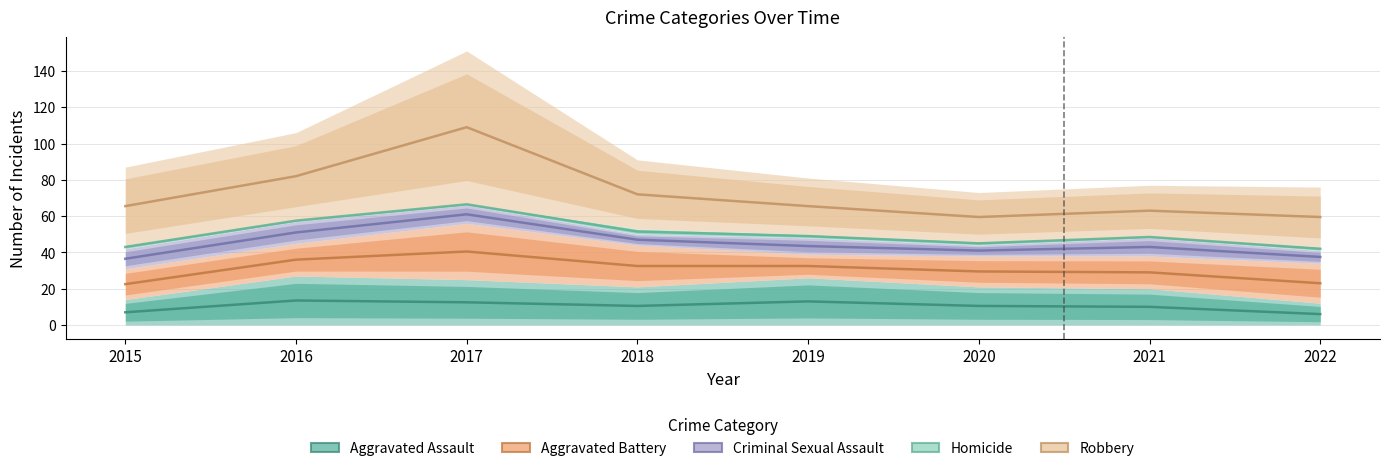

Reading left to right, what are all the values shown in this chart?

Aggravated Assault: 14	27	25	21	26	21	20	12
Aggravated Battery: 17	18	31	23	13	17	18	22
Criminal Sexual Assault: 11	12	10	6	9	6	10	7
Homicide: 2	1	1	3	2	2	1	2
Robbery: 43	48	84	38	31	27	28	33